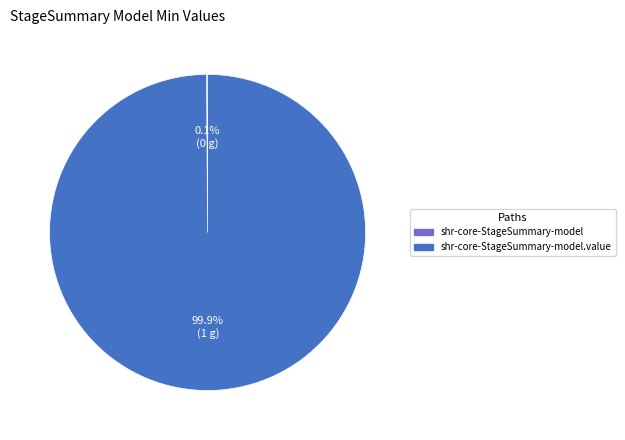

Does any single category account for the majority?

Yes